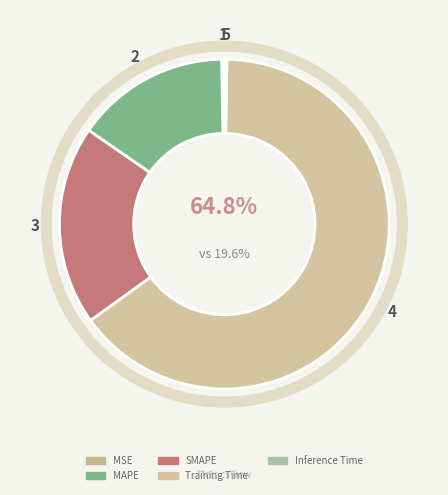

What is the majority slice?

Training Time